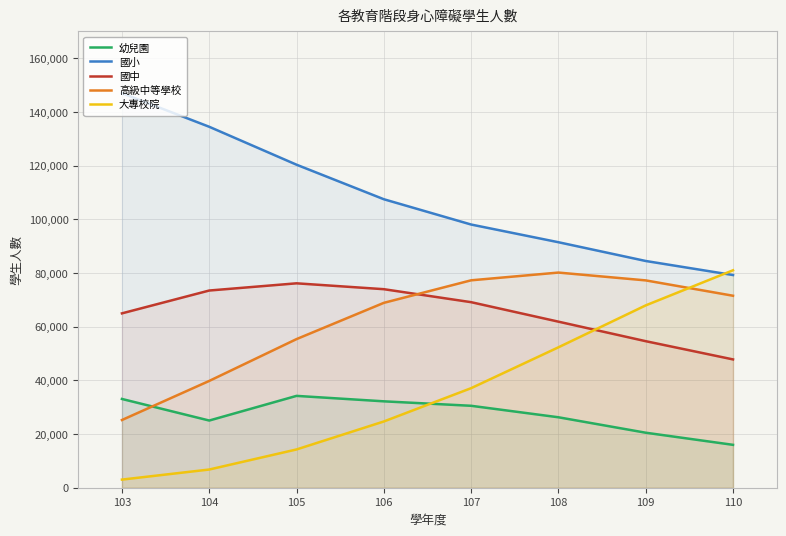

What is the difference between the highest and lowest values at 110?

65037